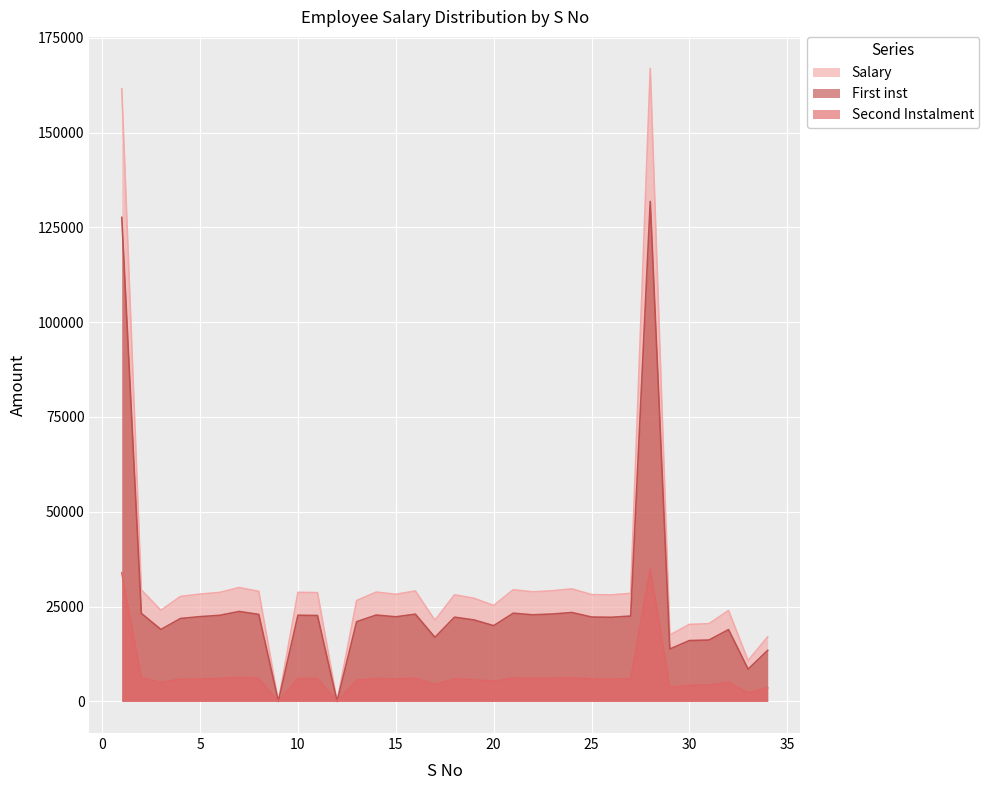

Rank the series at 31 from lowest to highest value.

Salary, Second Instalment, First inst